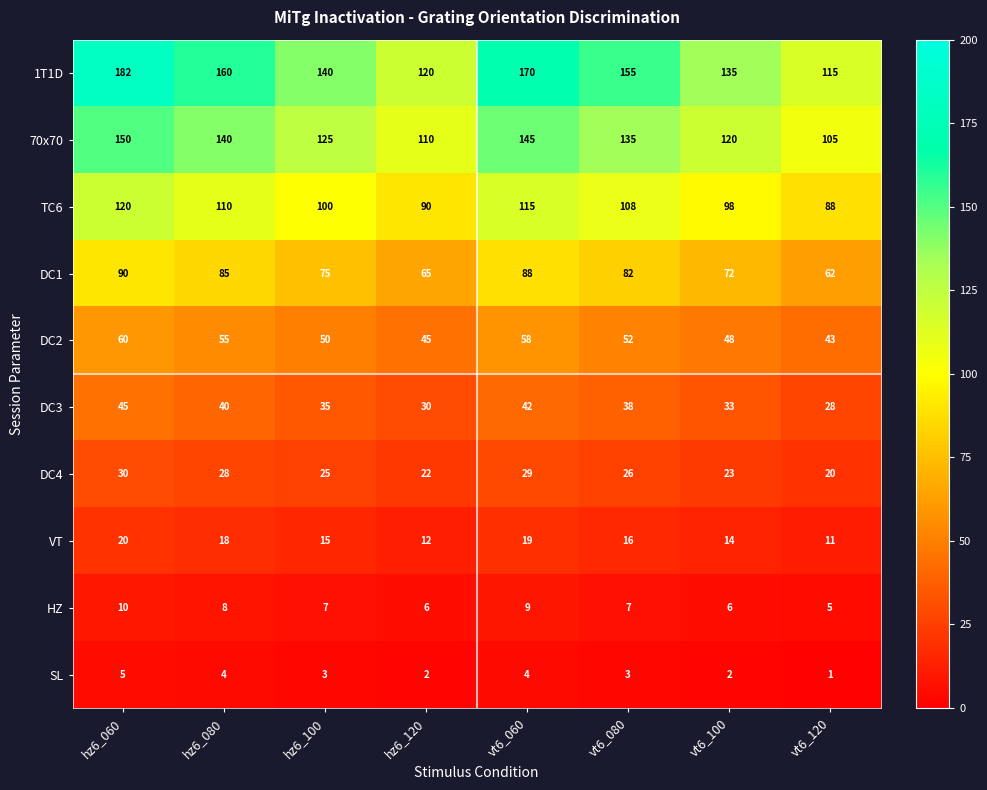

What is the sum of all VT values?

125